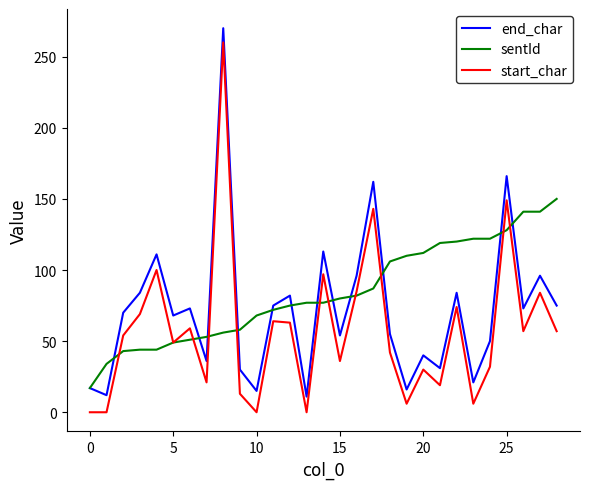

What is the difference between the second highest and second lowest values in the start_char series?

149